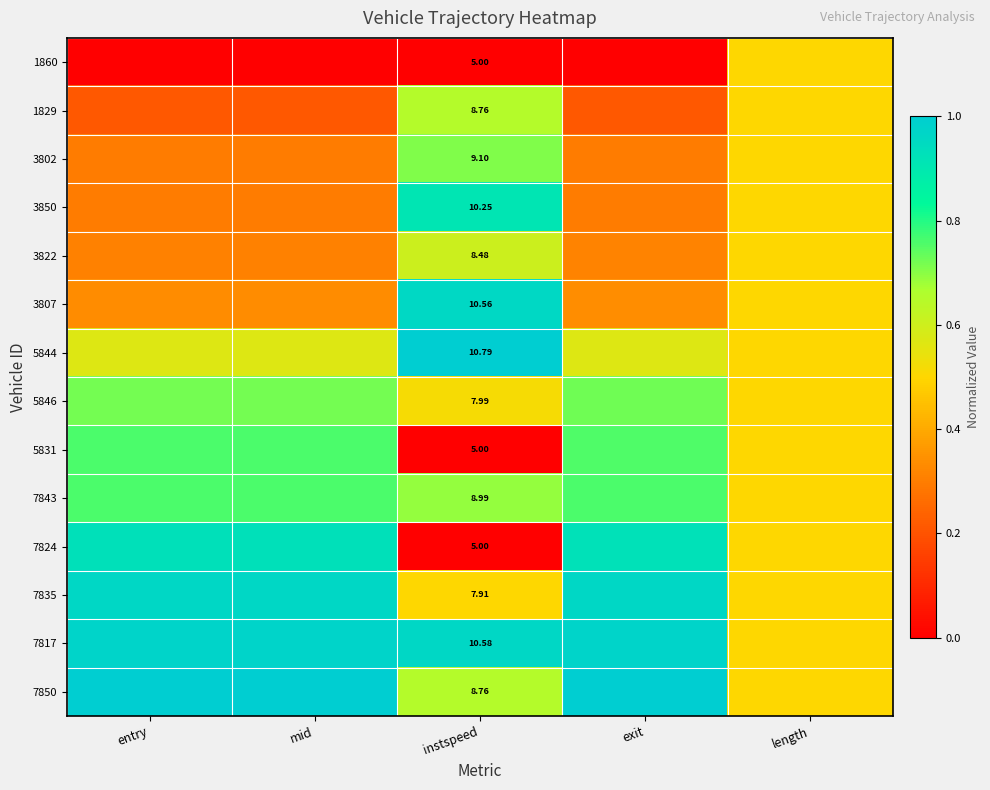

At which category does the chart reach its peak across all series?

instspeed